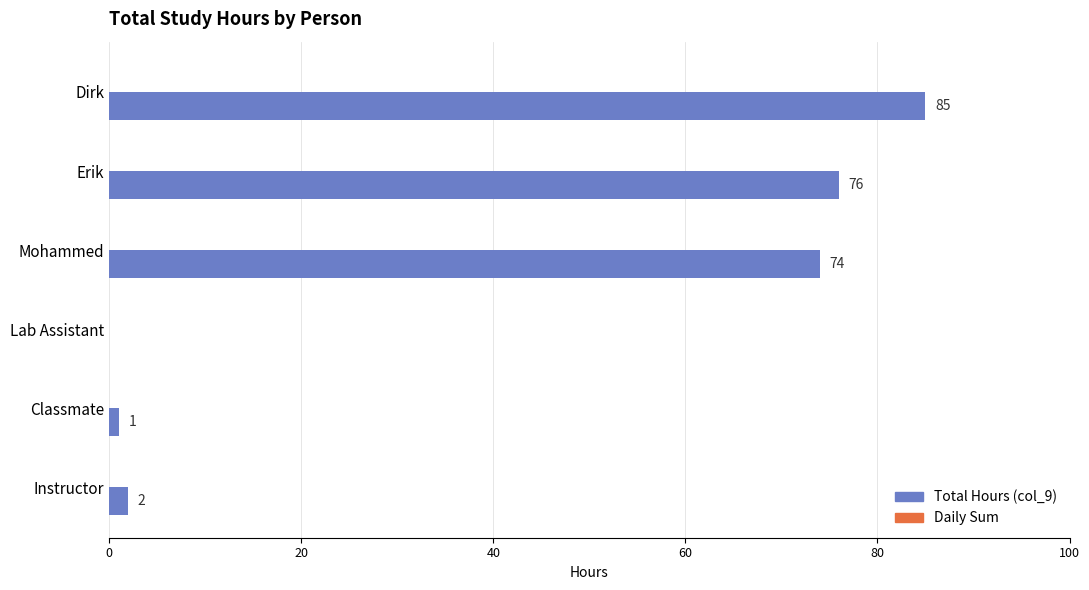

What is the change in value from Dirk to Classmate?

-84